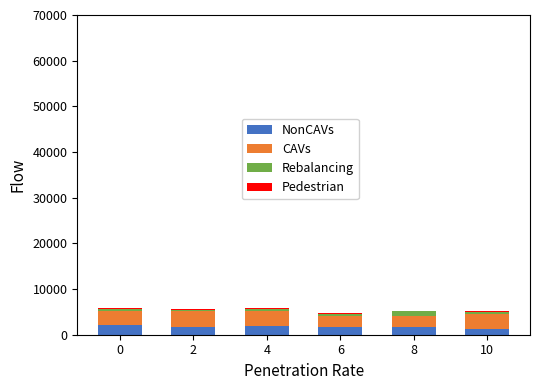

Are the bars horizontal?

No